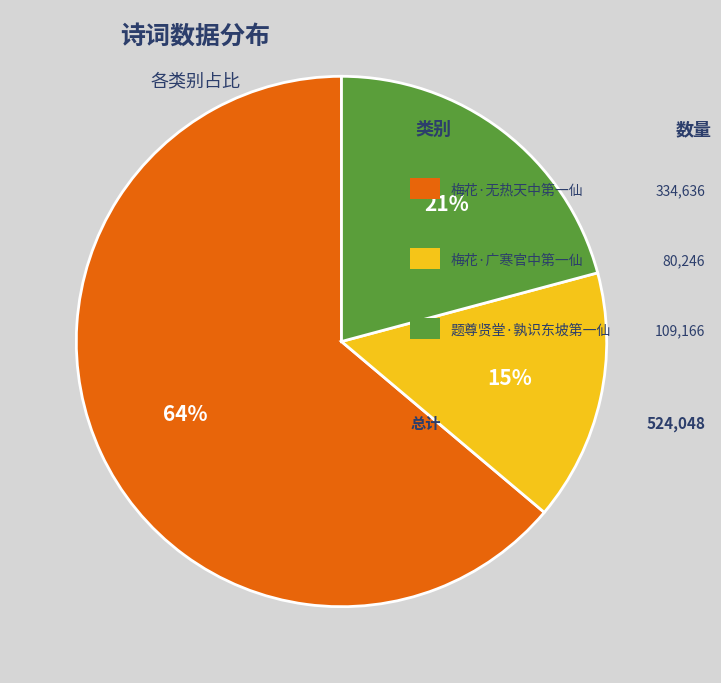

Count the number of slices in the pie.

3